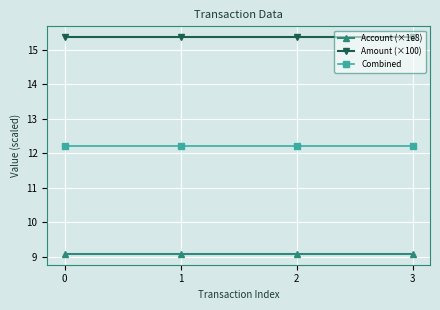

What is the approximate value of Combined at 3?

12.2